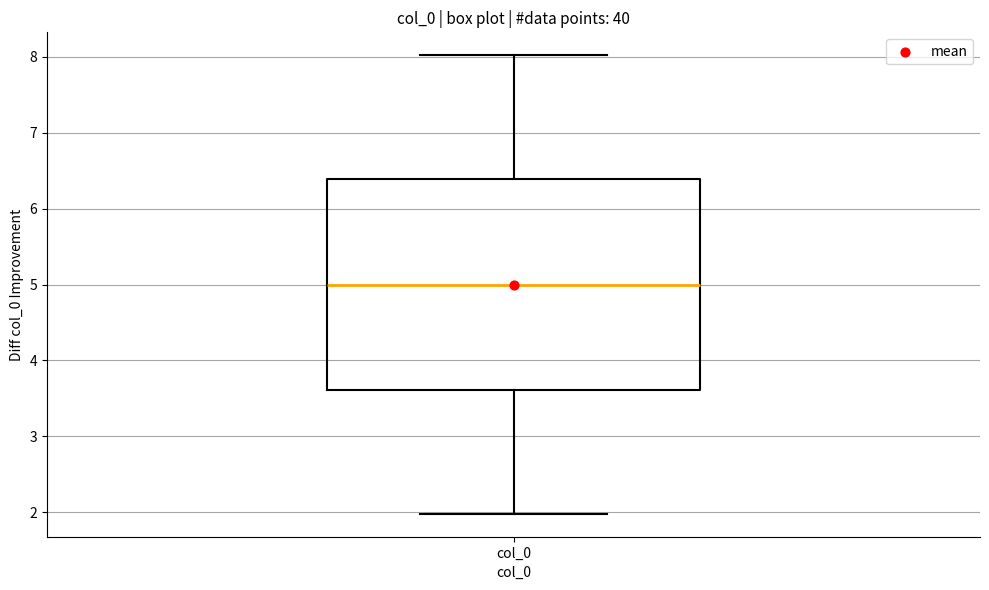

Read this box plot against the y-axis: the position of the median line, the range covered by the box, and the ends of both whiskers. The values are not printed on the chart, so give them approximately, as read against the axis.

median 5.0, box 3.6 to 6.4, whiskers 2.0 to 8.0